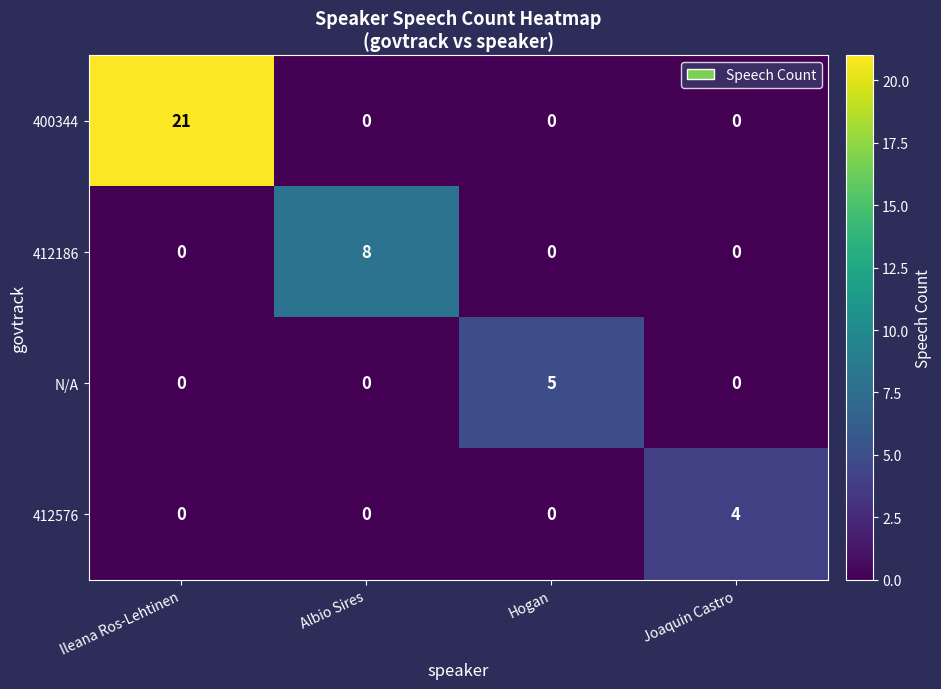

Is it true that 412186 equals 0 at Ileana Ros-Lehtinen?

True